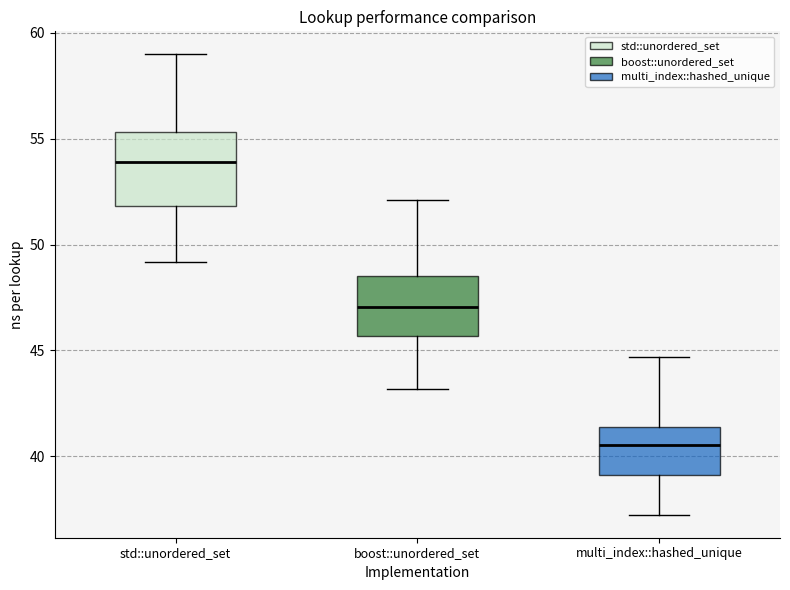

Where does the median line of the box for multi_index::hashed_unique sit on the y-axis? The values are not printed on the chart, so give them approximately, as read against the axis.

40.5